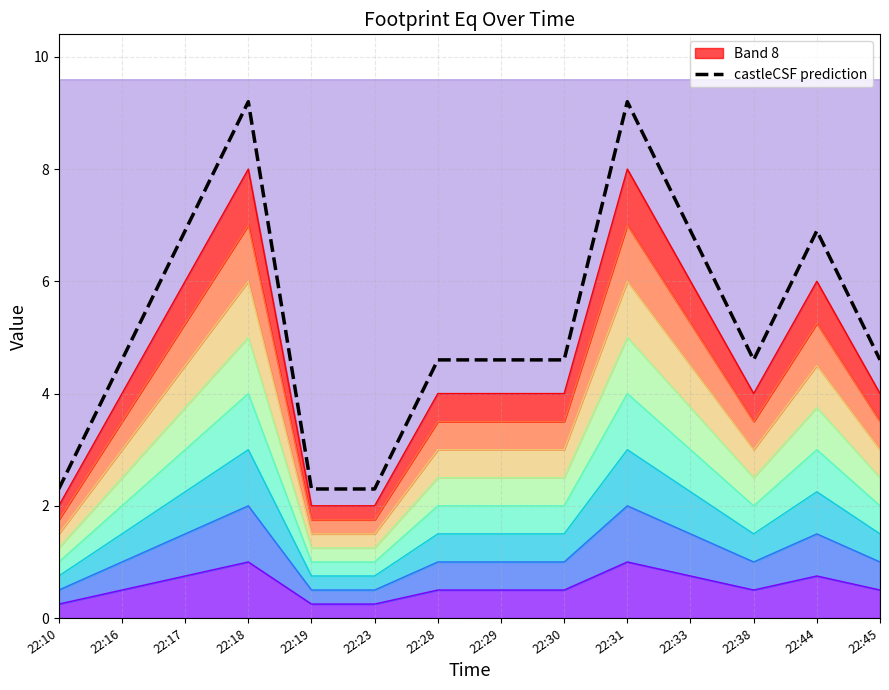

Is it true that the value at 22:23 is 2.3?

True